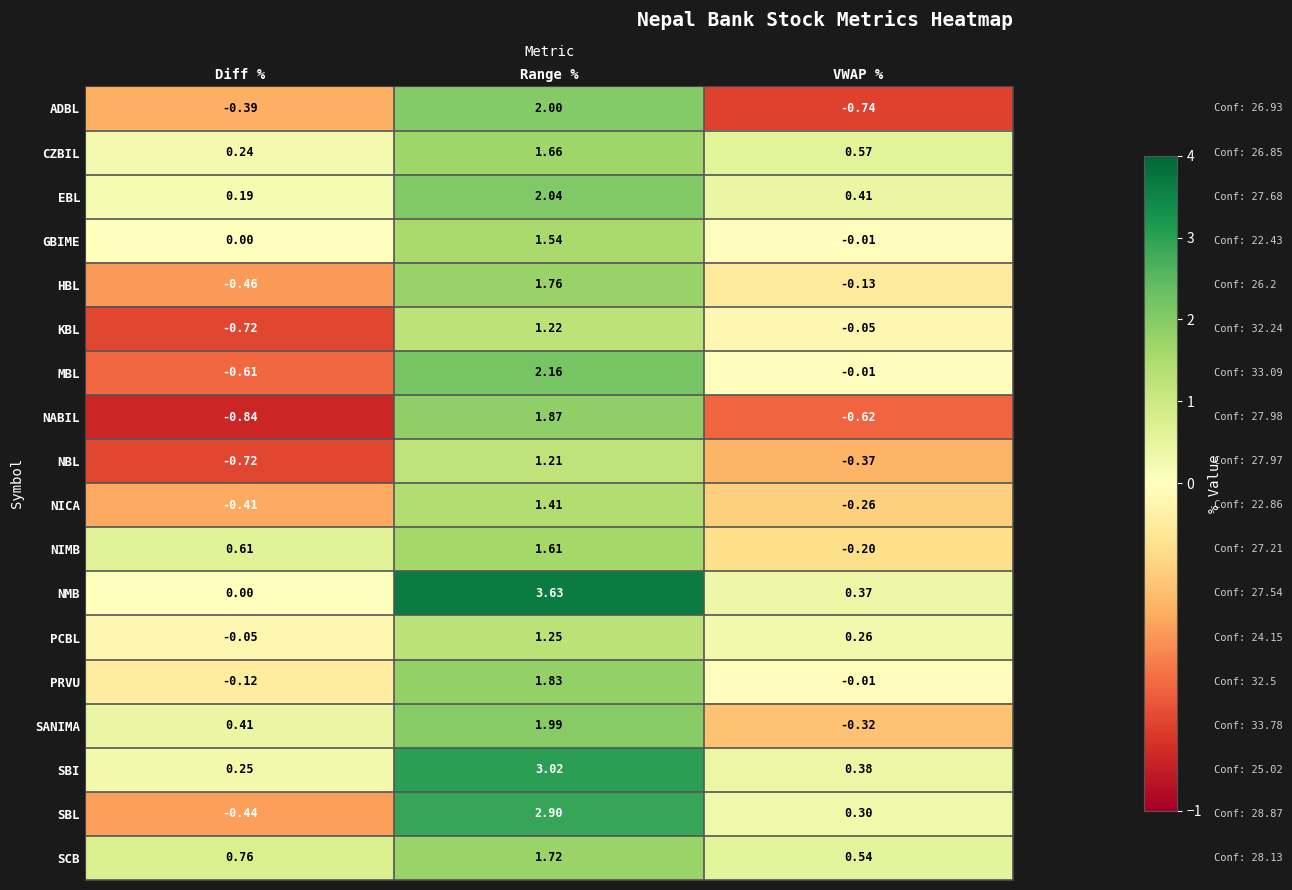

Which series has the largest range (max minus min)?

NMB